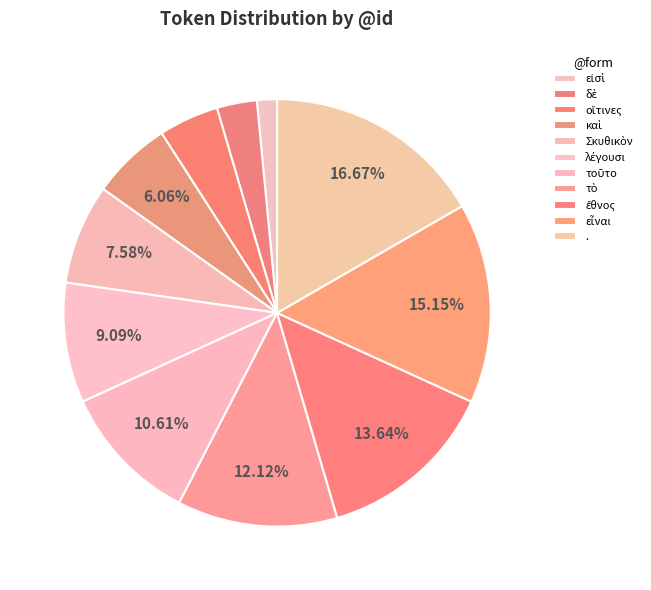

Is there any slice that represents more than half of the pie?

No